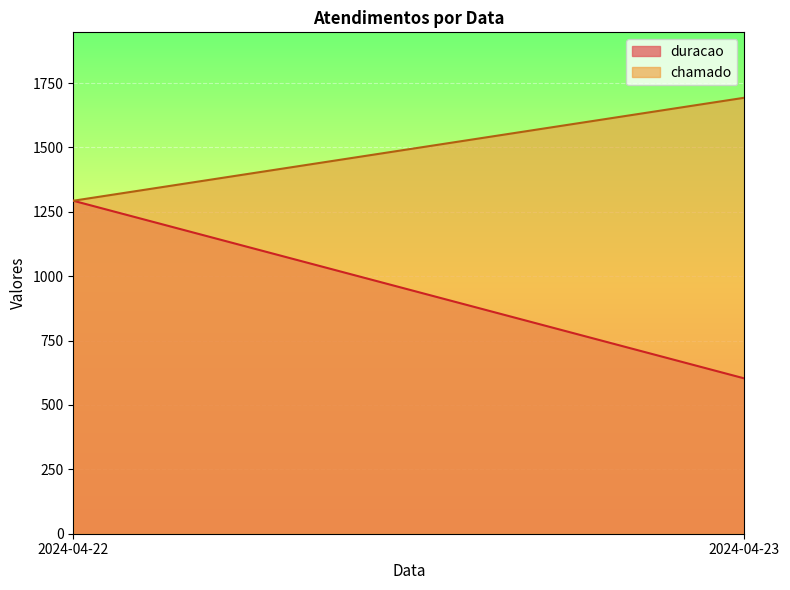

Does the chart display data point markers on the line(s)?

No